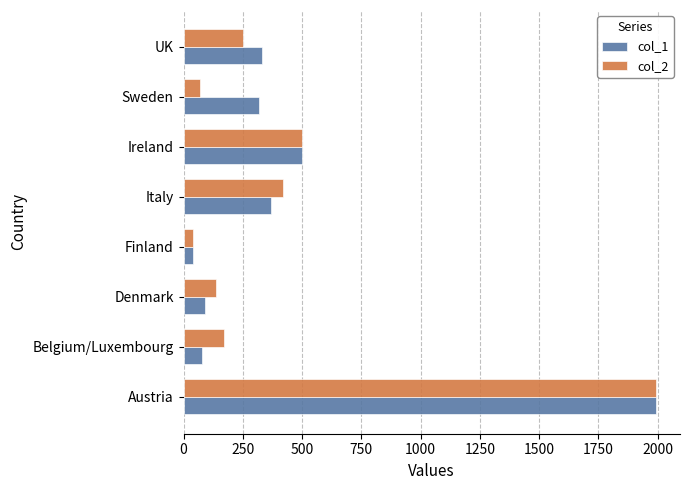

What is the maximum value for col_2?

1994